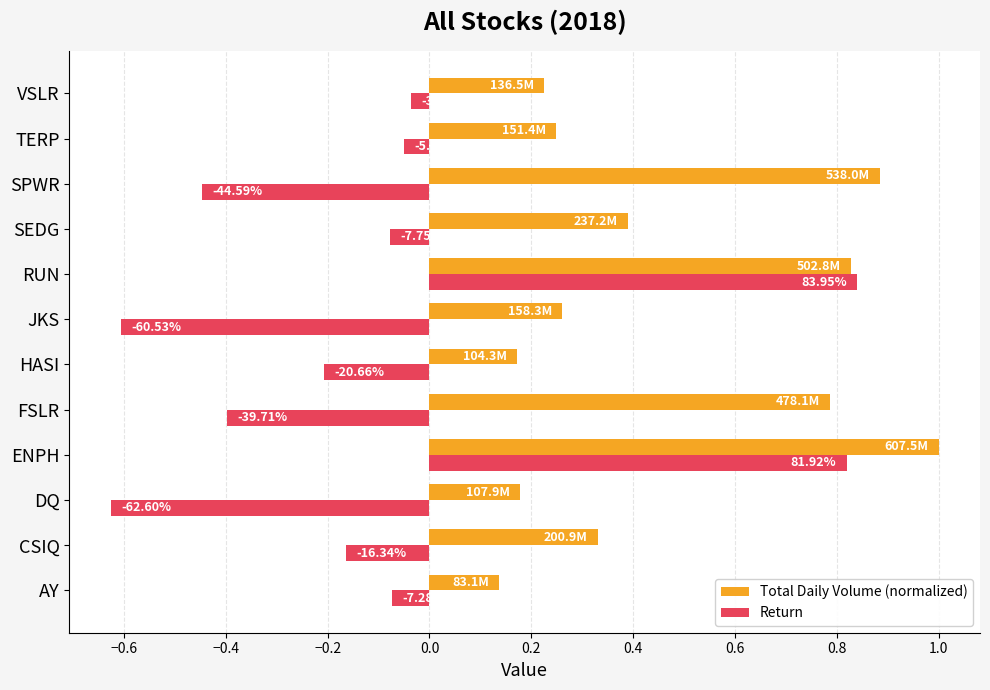

What are all the series names shown in the legend?

Total Daily Volume (normalized), Return